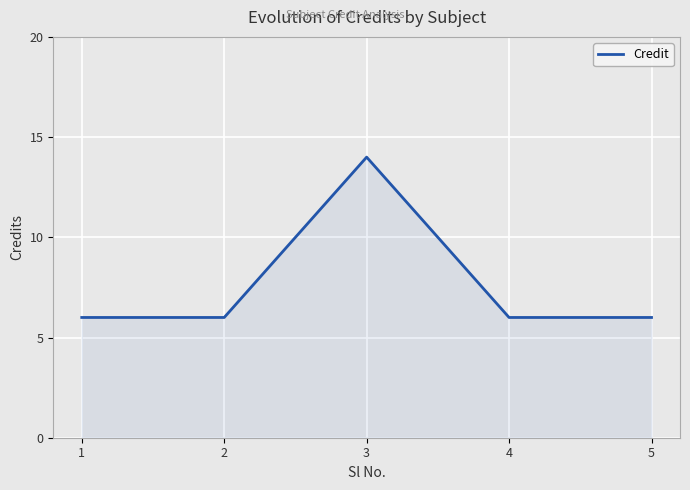

Count the number of data series in this chart.

1